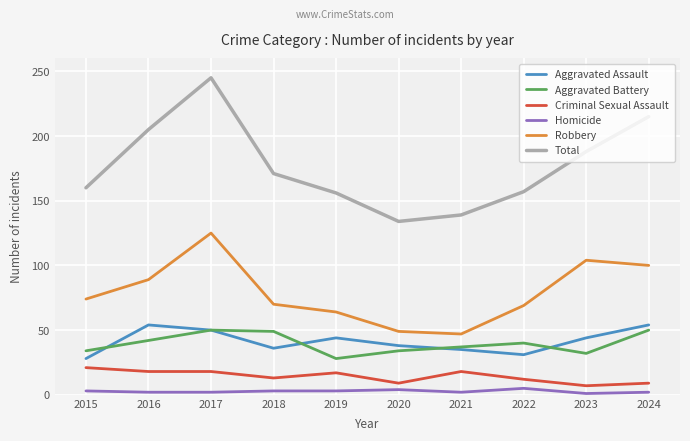

The value of Aggravated Assault at 2016 is 54. True or false?

True